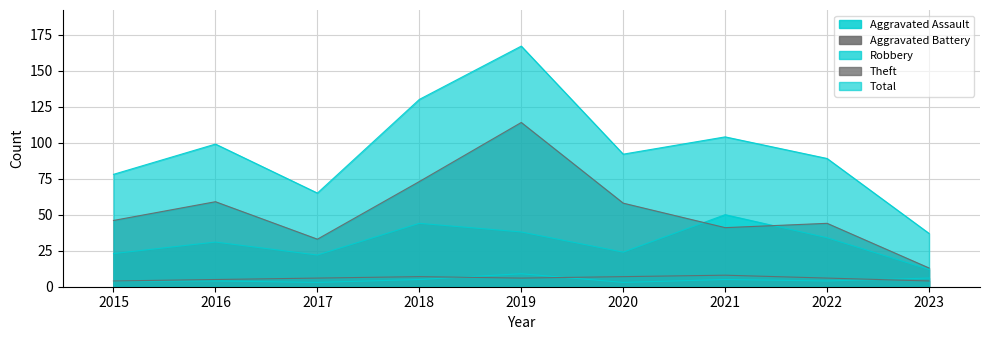

What is the highest value of the Theft series?

114